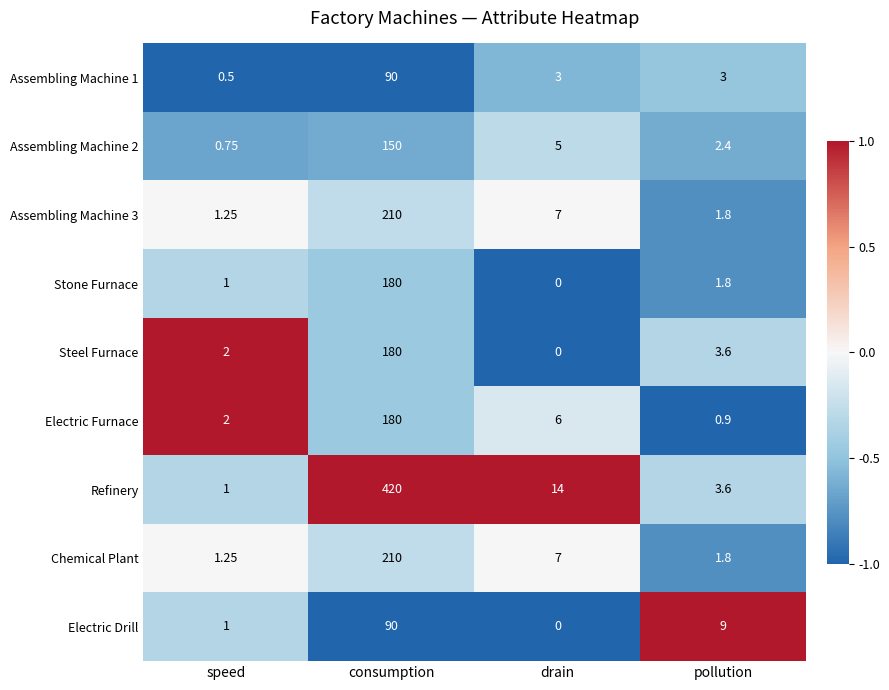

List the labels in order of Assembling Machine 2 value, largest first.

consumption, drain, pollution, speed